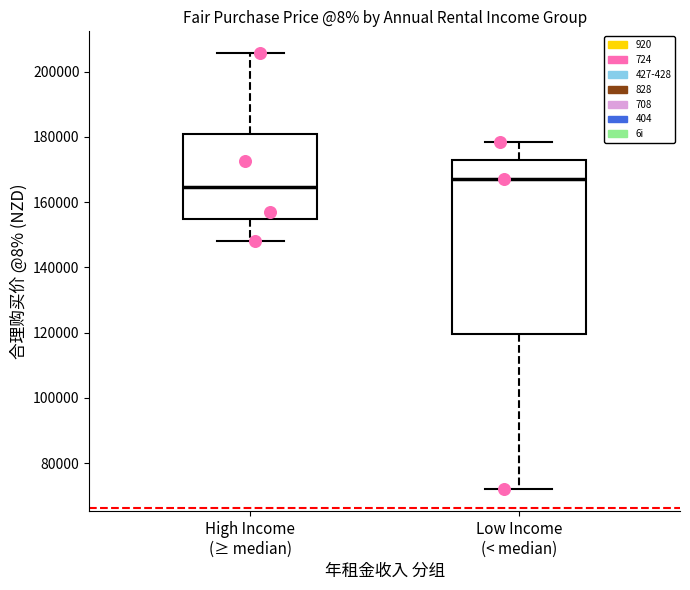

Reading left to right, transcribe this box plot: for each box, give where its median line is, the range the box spans, and where its two whiskers end, as read against the y-axis. The values are not printed on the chart, so give them approximately, as read against the axis.

High Income (≥ median): median 164000, box 154000 to 180000, whiskers 148000 to 206000
Low Income (< median): median 168000, box 120000 to 172000, whiskers 72000 to 178000